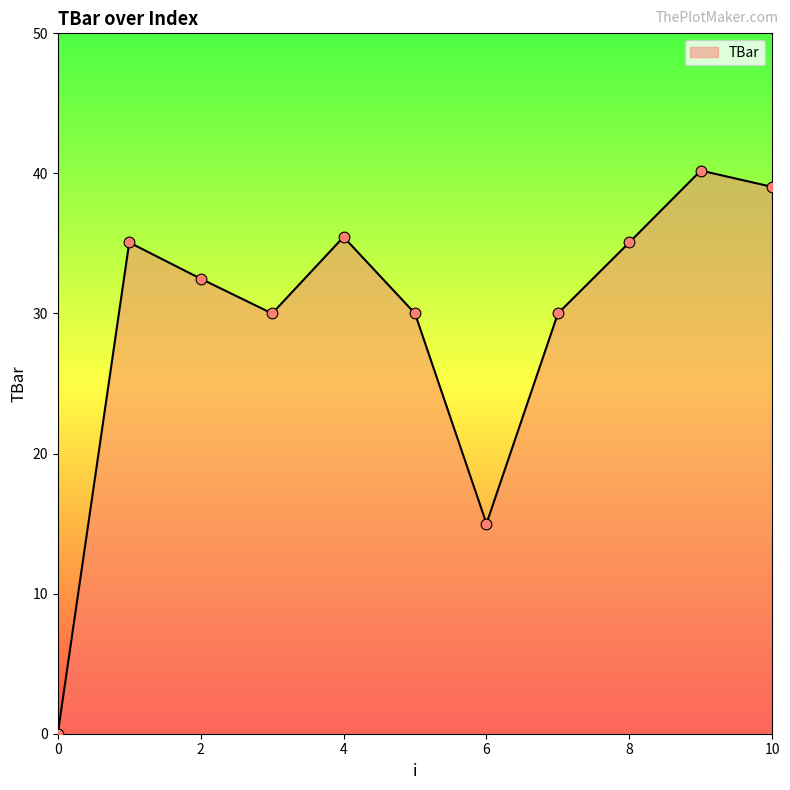

What is the difference between the maximum and minimum values?

40.2